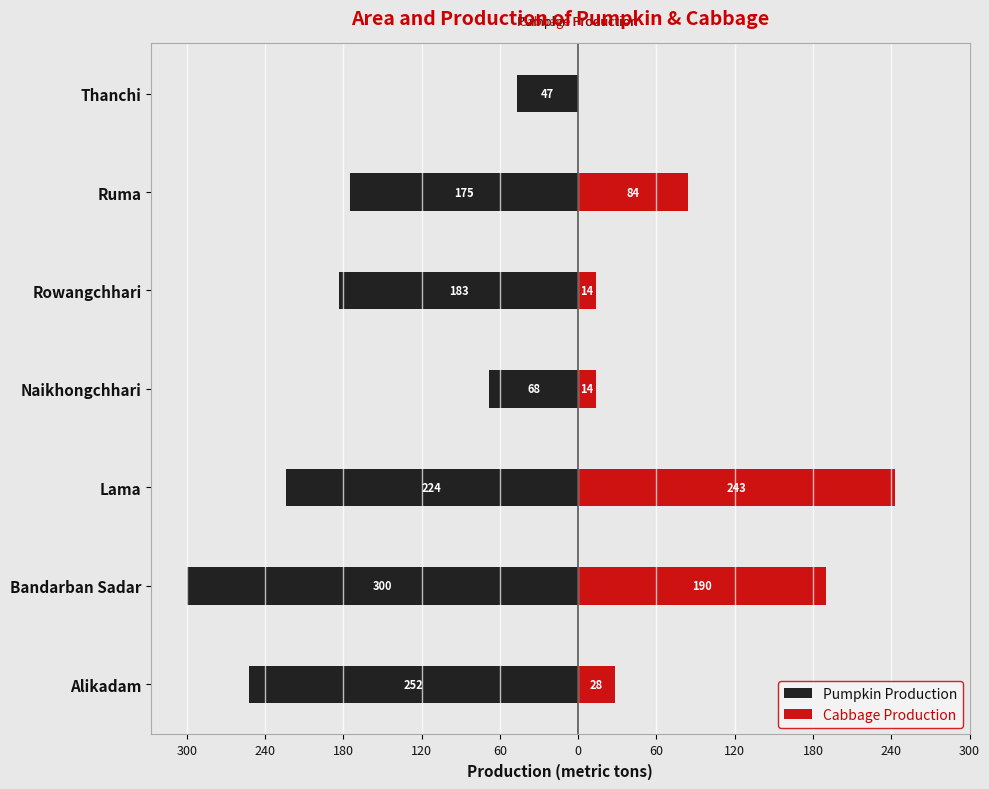

What is the difference between the maximum and minimum values in the Cabbage Production series?

243